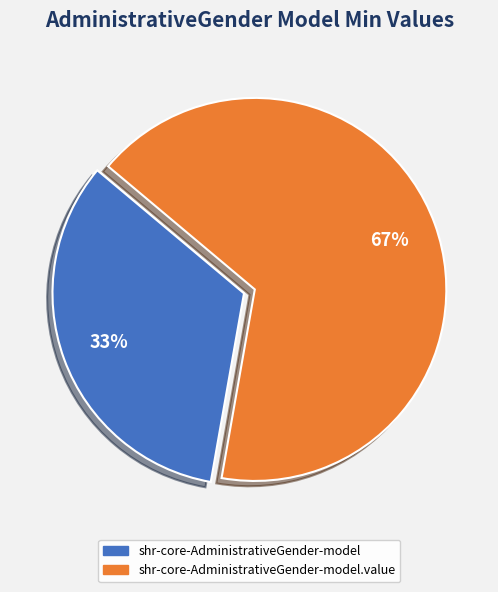

To the nearest percent, what is the average slice percentage?

50%